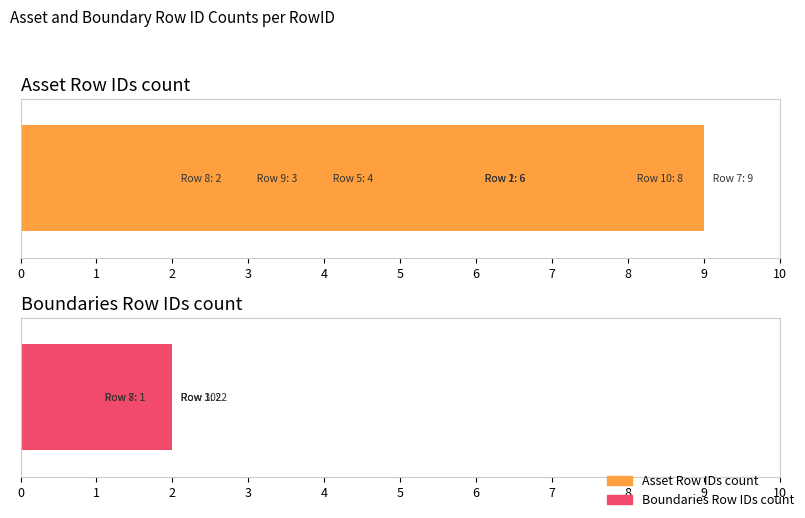

Reading right to left, extract all data points from this chart.

Asset Row IDs count: 8	3	2	9	0	4	0	0	6	6
Boundaries Row IDs count: 2	0	1	1	0	0	0	2	0	2